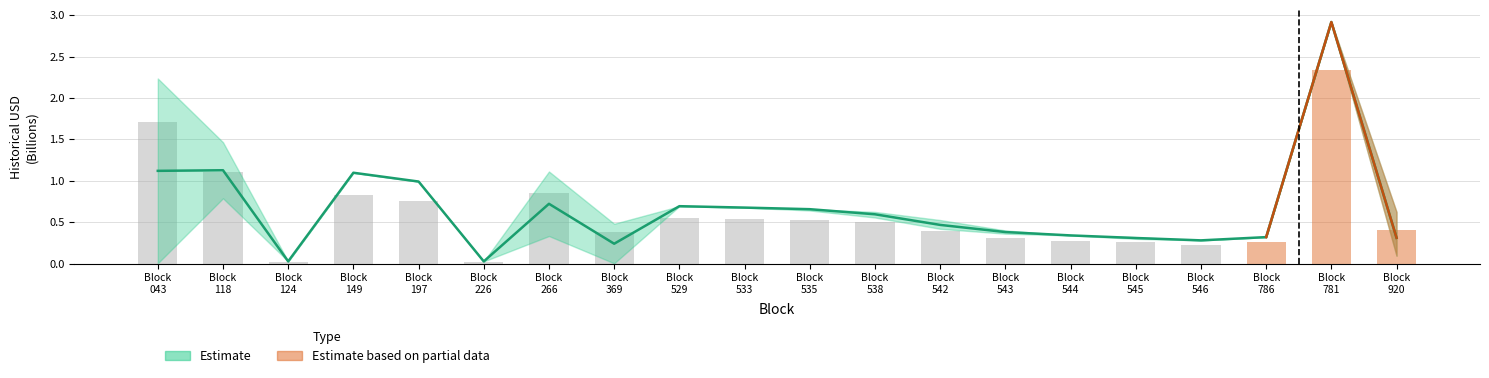

The value of historical_usd_mean at Block 266 is 0.7. True or false?

True